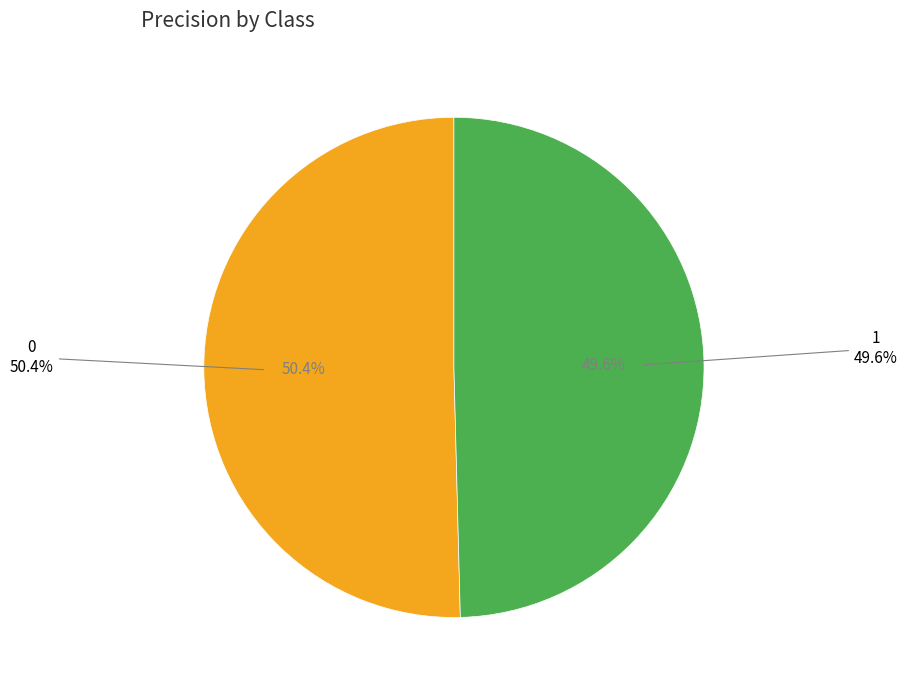

How many slices are in this pie chart?

2